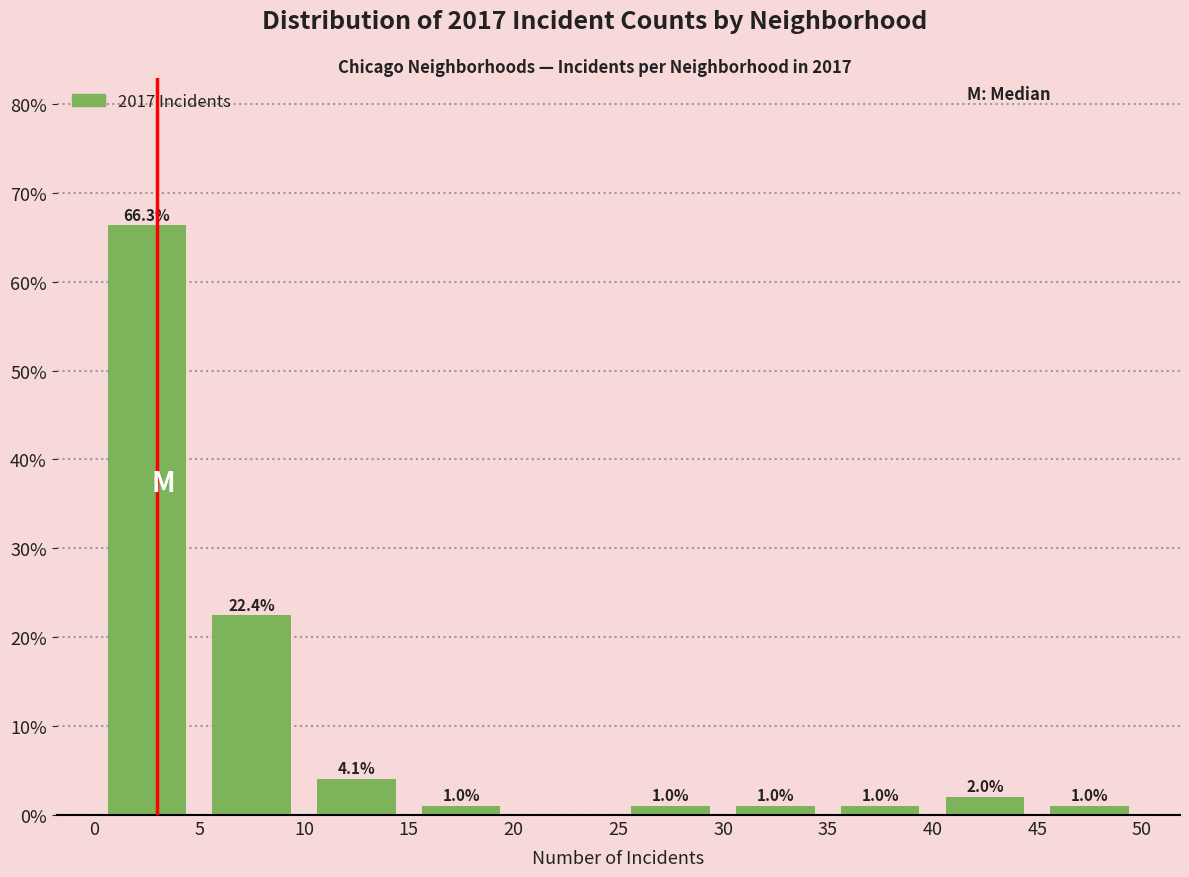

Which range on the x-axis has the tallest bar?

0 to 5